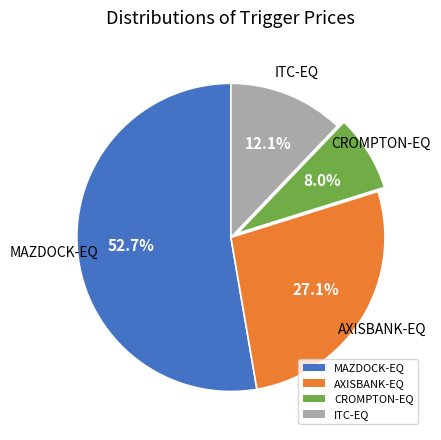

Which category has the smallest portion of the pie?

CROMPTON-EQ